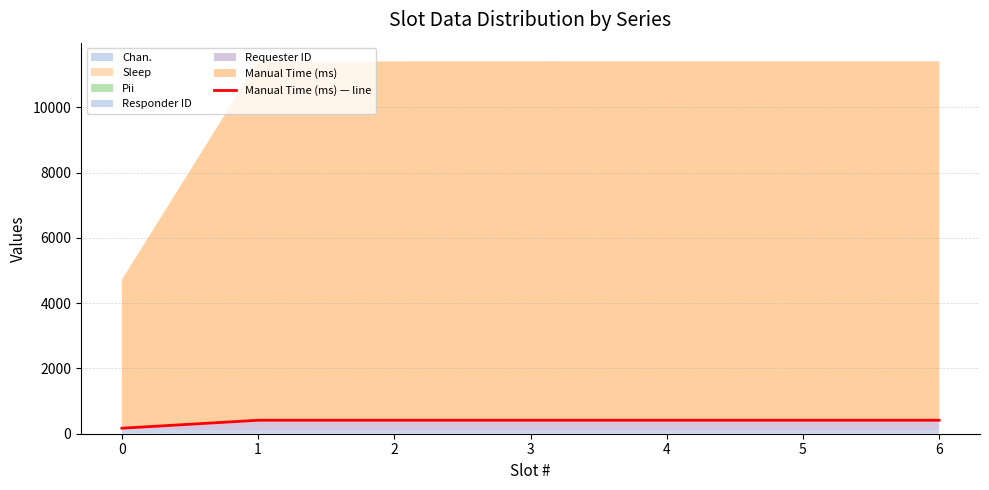

Rank the categories by value from lowest to highest.

0, 1, 2, 3, 4, 5, 6